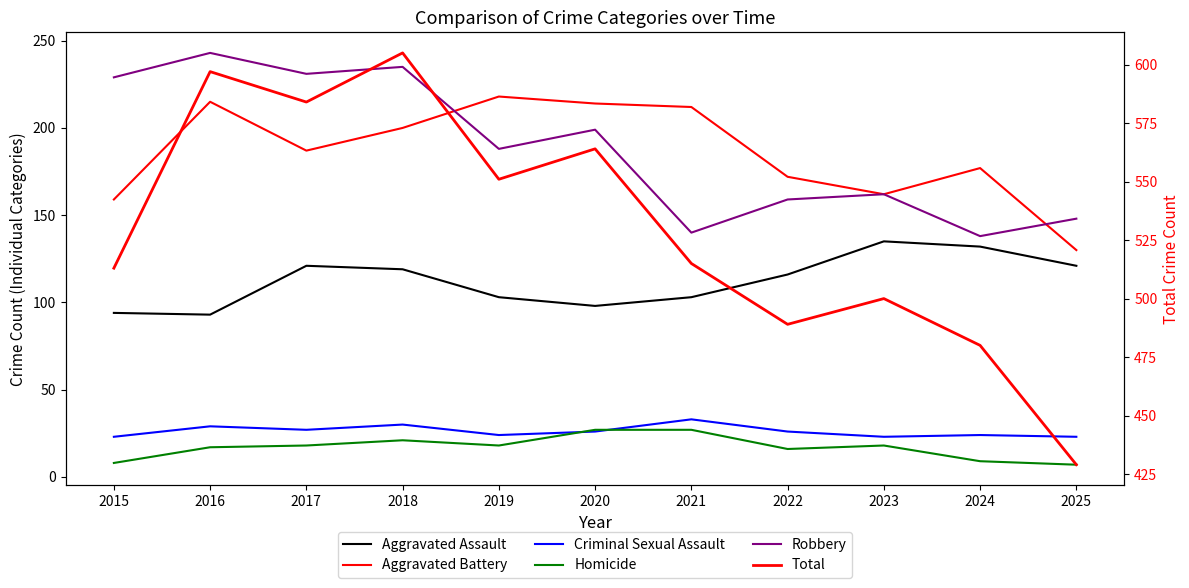

At which category does Aggravated Assault reach its first local peak?

2017